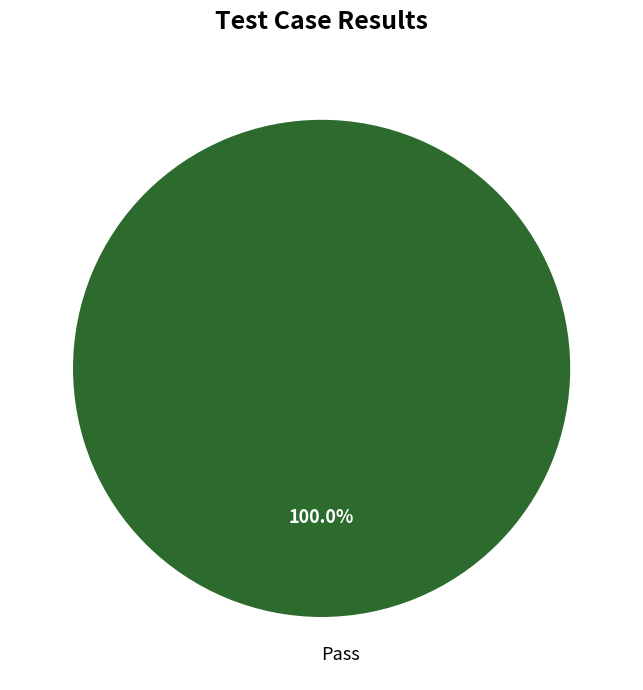

Rank the categories by value from lowest to highest.

Pass